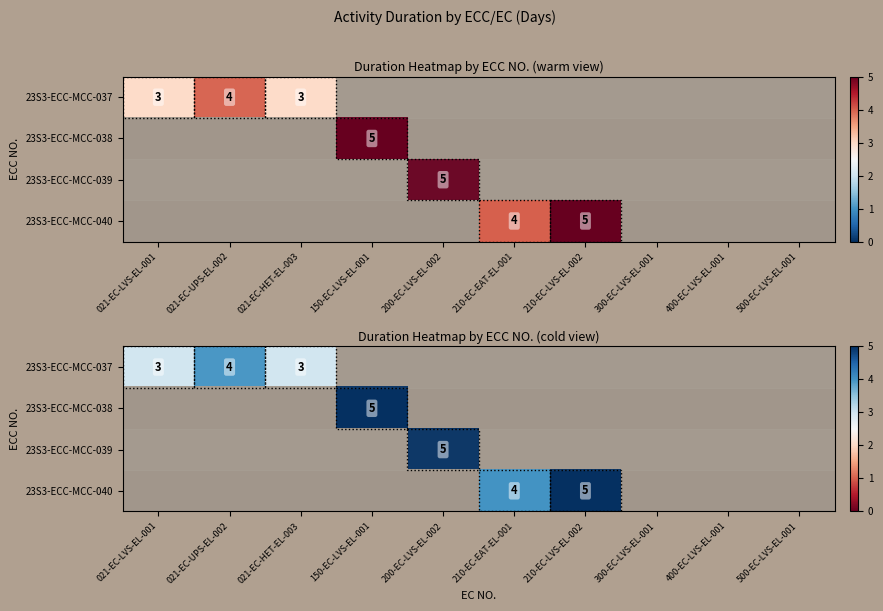

Which has a higher value, 150-EC-LVS-EL-001 or 210-EC-LVS-EL-002?

210-EC-LVS-EL-002